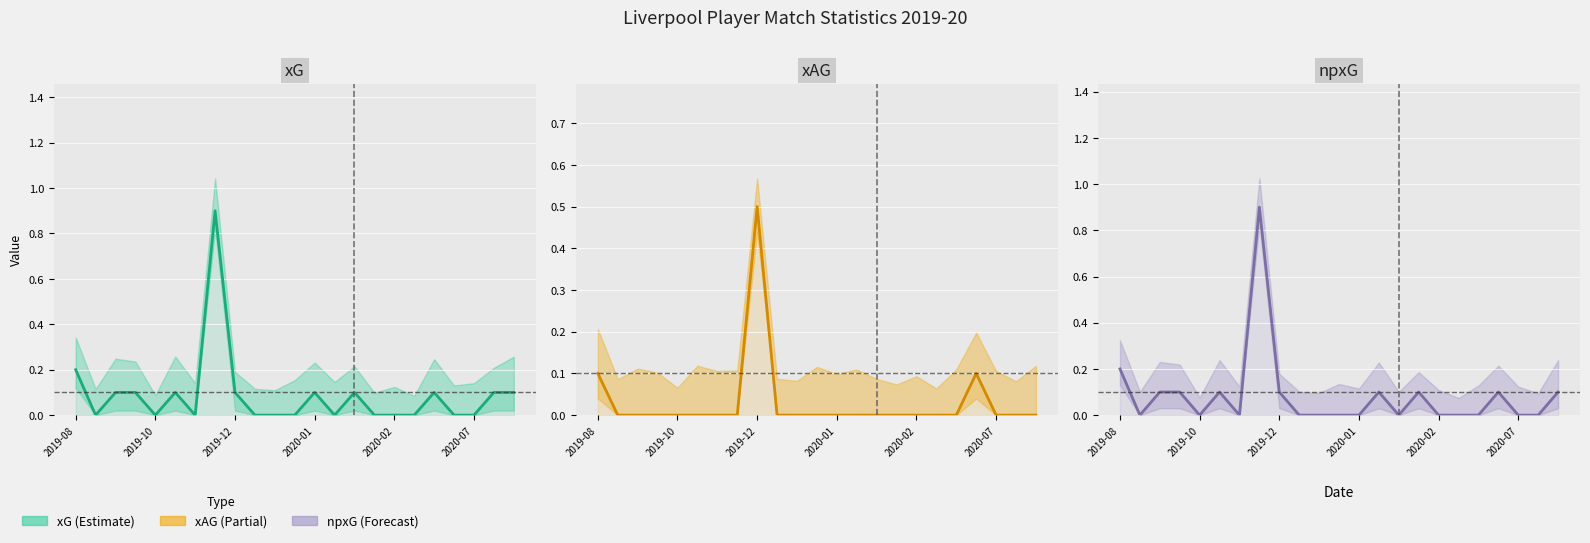

Between 16 and 18, which series saw the biggest shift?

xG